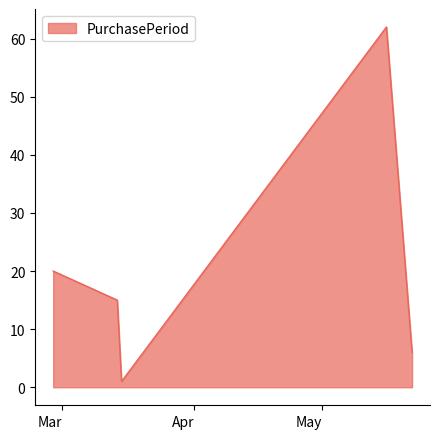

True or false: the data has more than 1 interior local peaks.

False